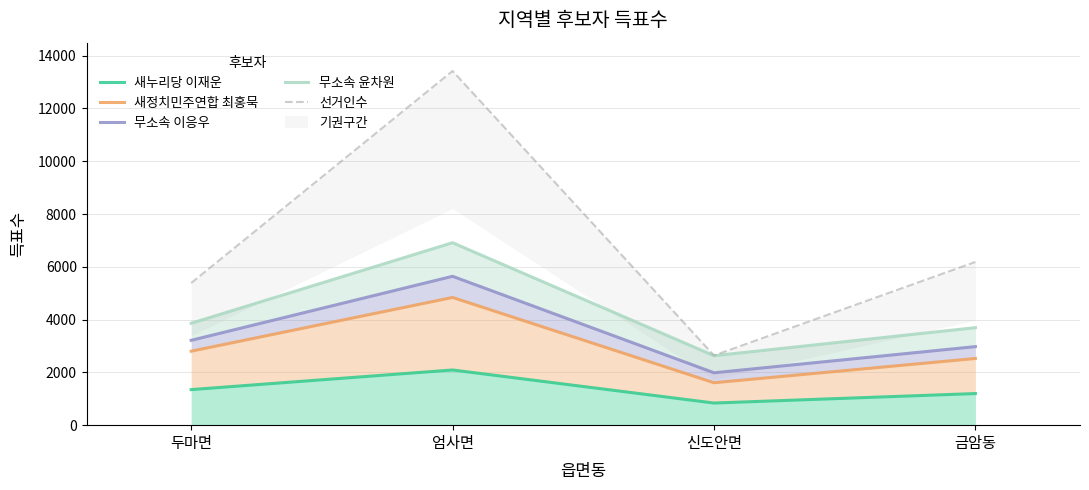

At which label does 무소속 윤차원 first exceed 3860?

두마면